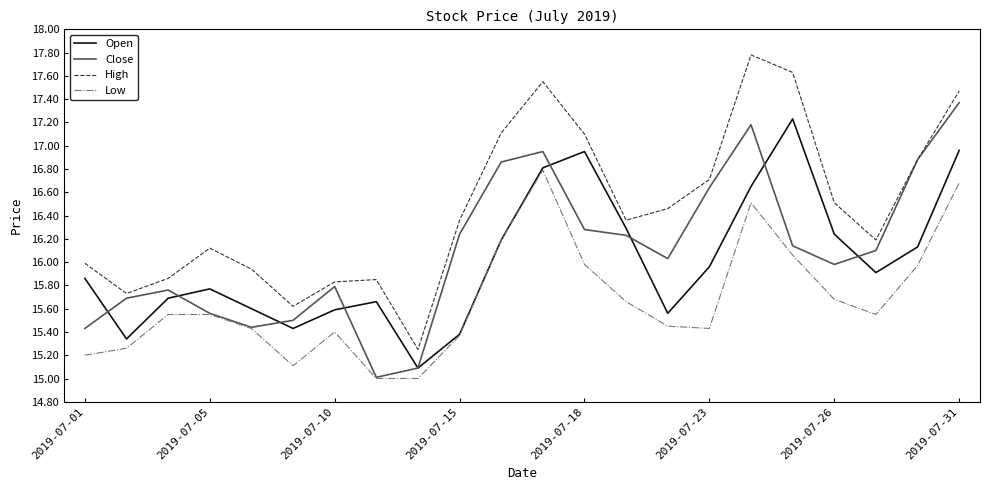

List the series in order of their peak value, highest first.

High, Close, Open, Low